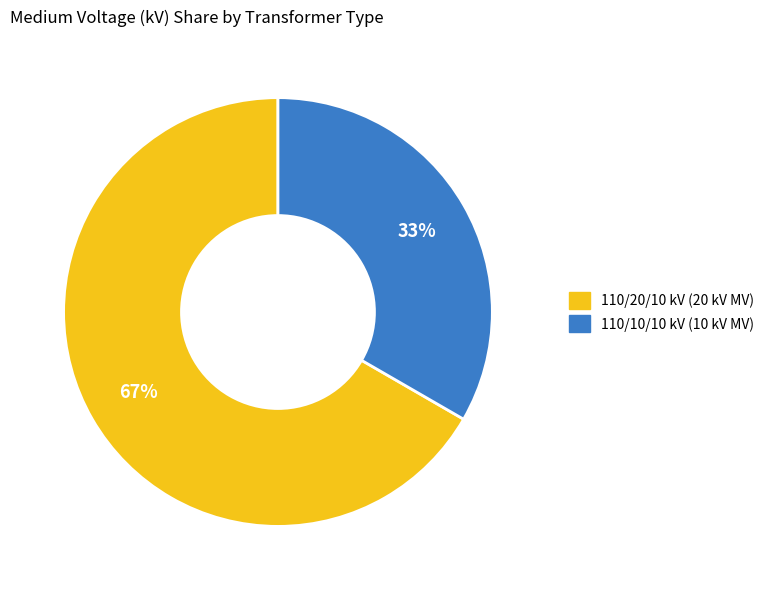

Is there any slice that represents more than half of the pie?

Yes